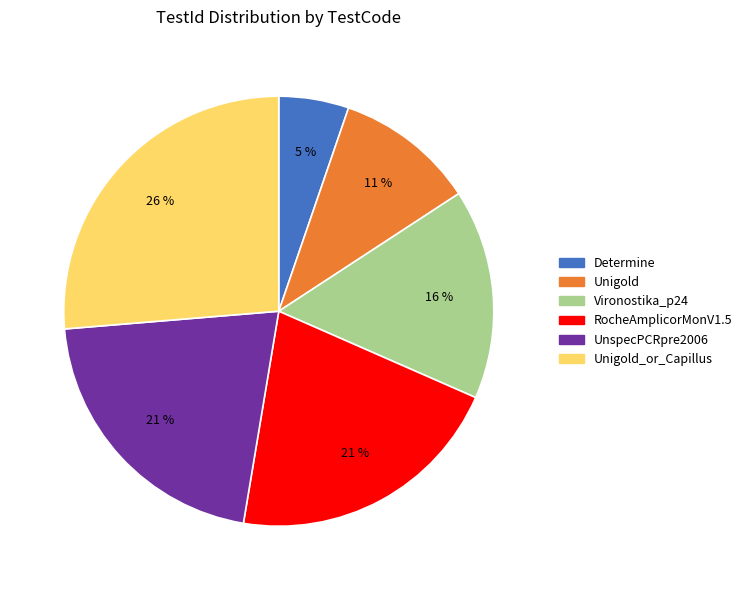

Which slice is the smallest?

Determine